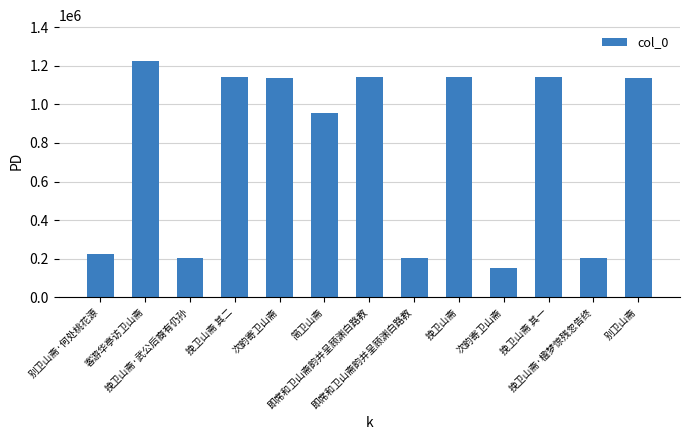

How many bars are there in total?

13